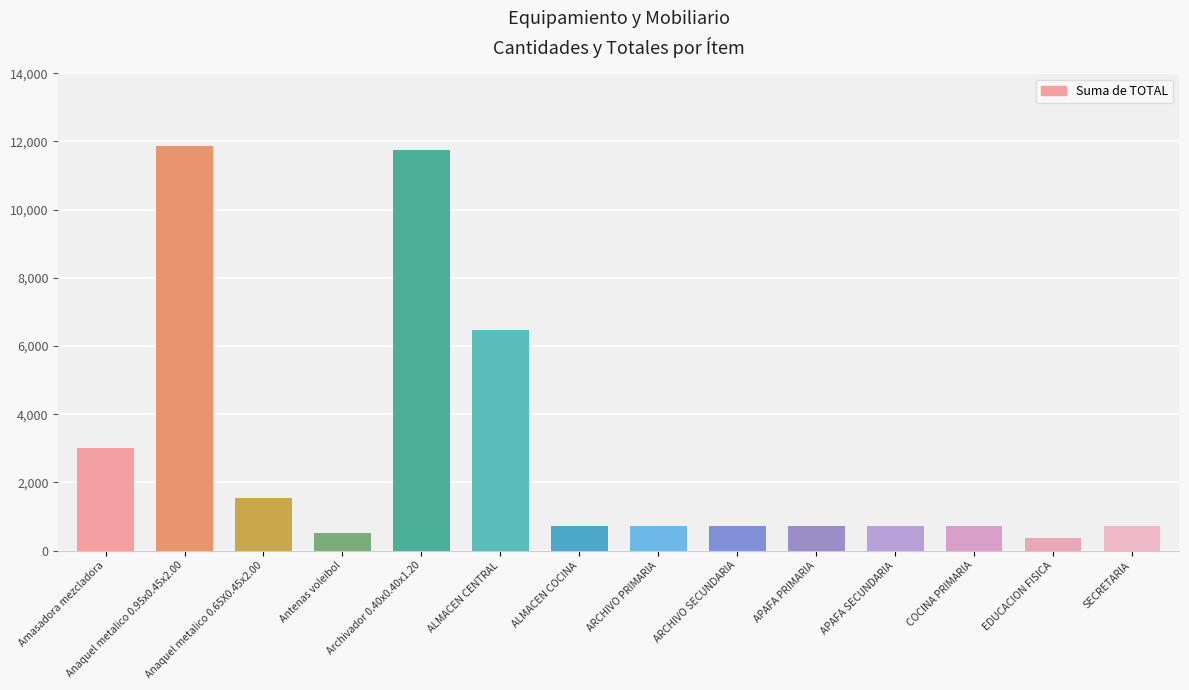

Reading right to left, what are all the values shown in this chart?

SECRETARIA=720	EDUCACION FISICA=360	COCINA PRIMARIA=720	APAFA SECUNDARIA=720	APAFA PRIMARIA=720	ARCHIVO SECUNDARIA=720	ARCHIVO PRIMARIA=720	ALMACEN COCINA=720	ALMACEN CENTRAL=6480	Archivador 0.40x0.40x1.20=11760	Antenas voleibol=520	Anaquel metalico 0.65X0.45x2.00=1550	Anaquel metalico 0.95x0.45x2.00=11880	Amasadora mezcladora=3000